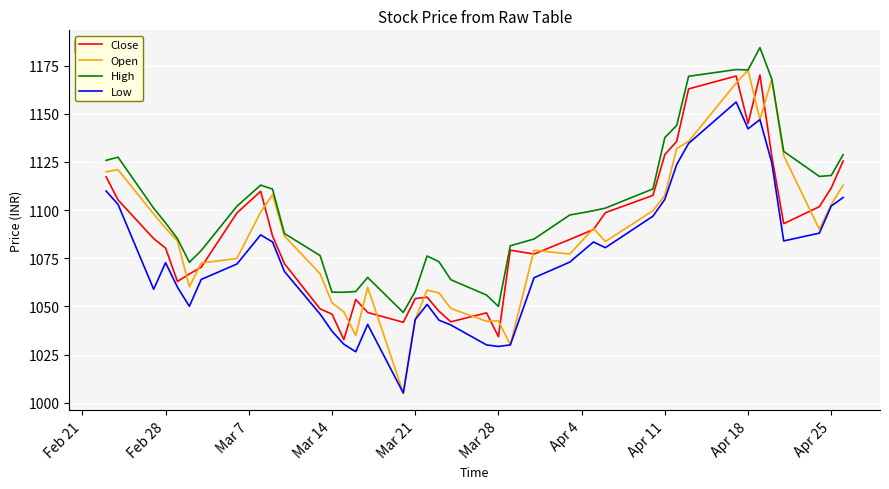

What is the average value of the Open series?

1087.4